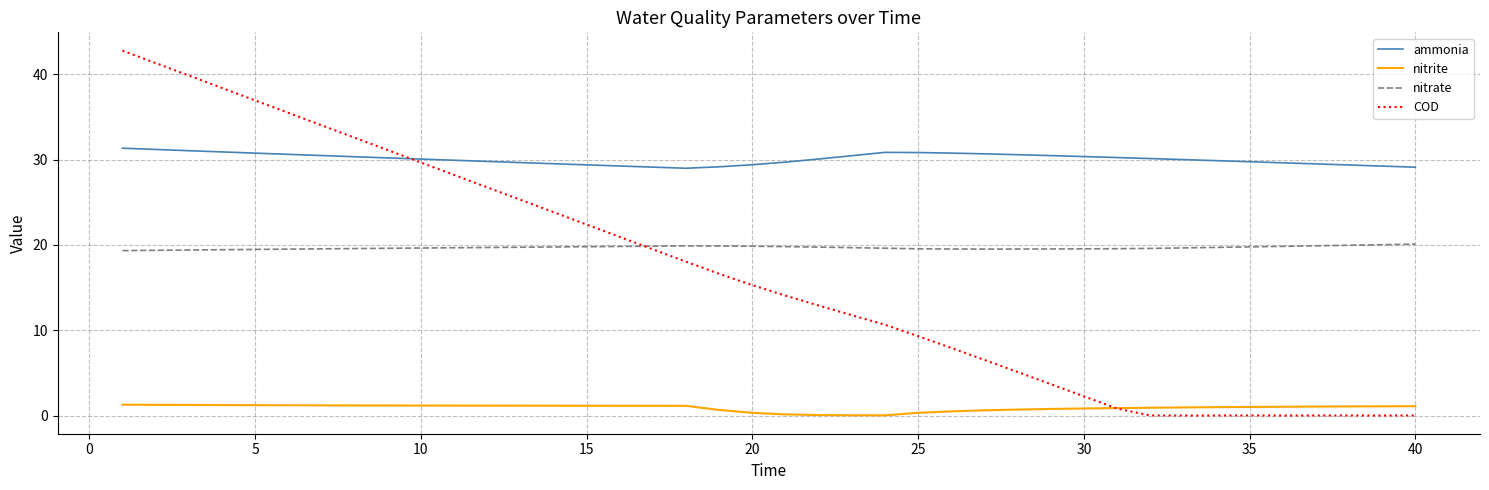

How many distinct data groups are displayed?

4